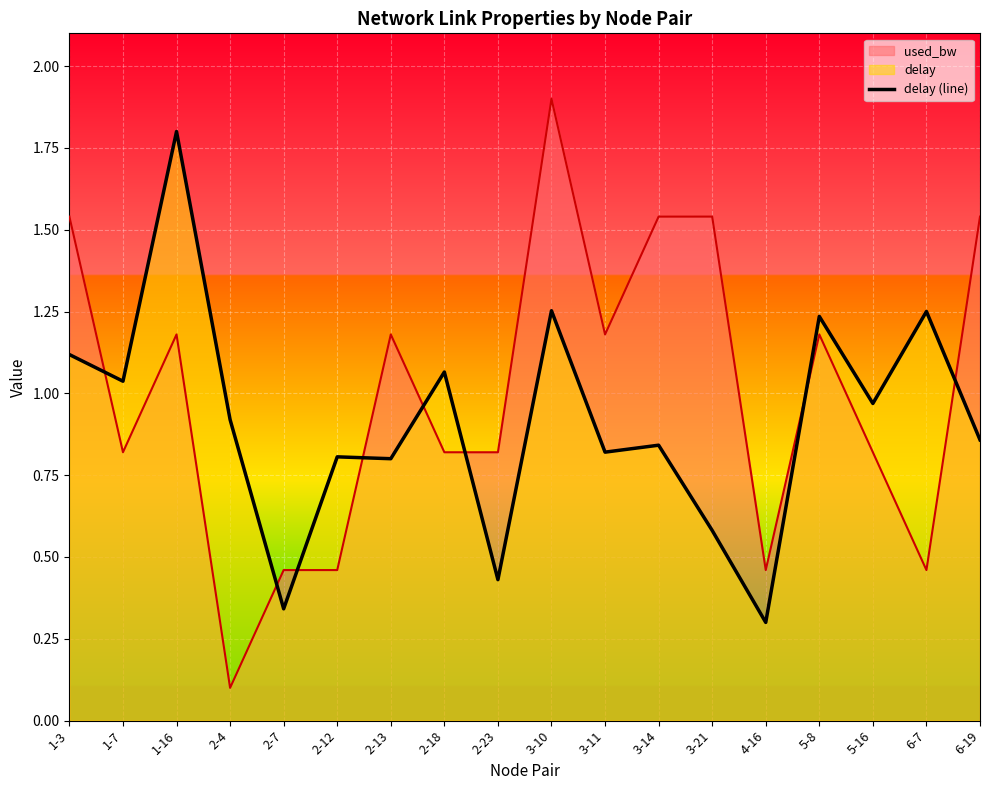

At which label is the value closest to 1?

5-16